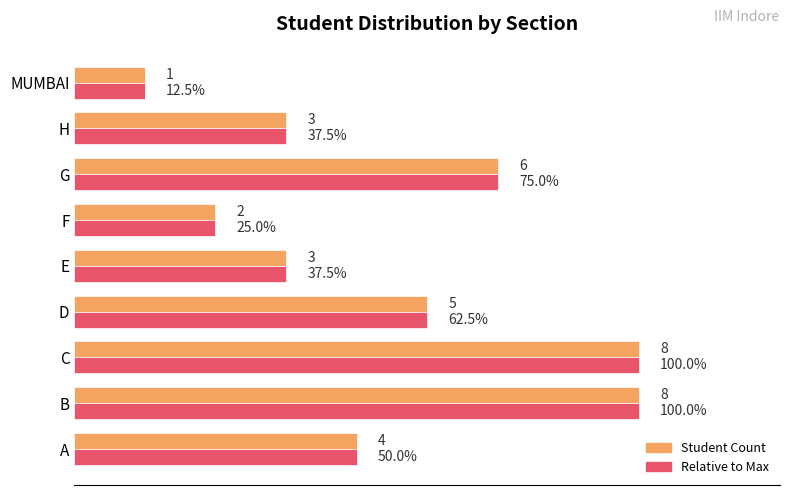

At which category does the chart reach its minimum across all series?

MUMBAI